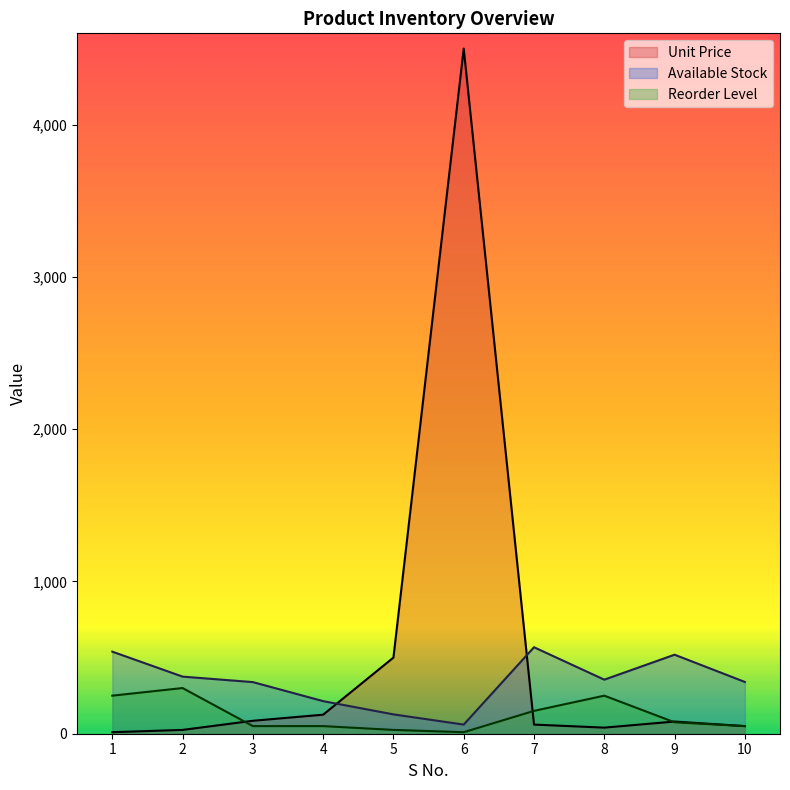

The Reorder Level series shows 150 at 7. True or false?

True